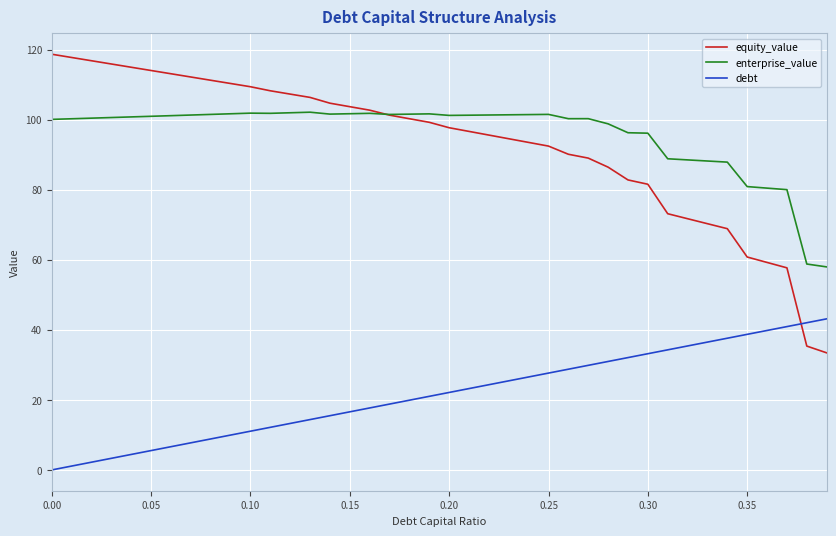

True or false: debt and enterprise_value intersect in this chart.

False